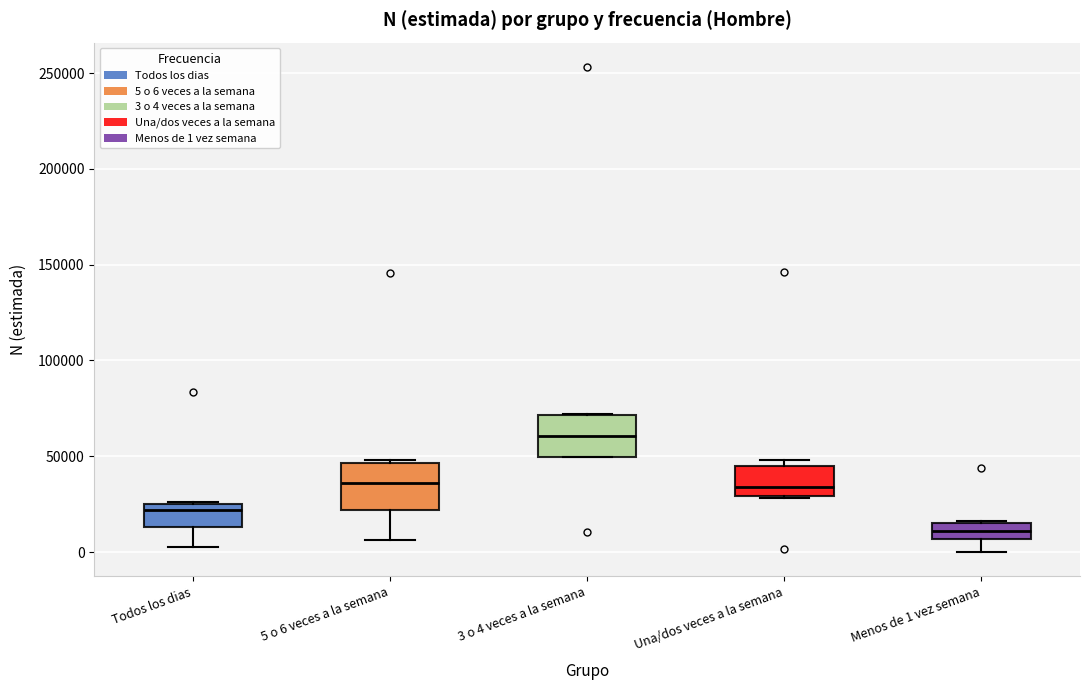

Reading left to right, transcribe this box plot: for each box, give where its median line is, the range the box spans, and where its two whiskers end, as read against the y-axis. The values are not printed on the chart, so give them approximately, as read against the axis.

Todos los dias: median 20000, box 15000 to 25000, whiskers 5000 to 25000
5 o 6 veces a la semana: median 35000, box 20000 to 45000, whiskers 5000 to 50000
3 o 4 veces a la semana: median 60000, box 50000 to 70000, whiskers 50000 to 70000
Una/dos veces a la semana: median 35000, box 30000 to 45000, whiskers 30000 to 50000
Menos de 1 vez semana: median 10000, box 5000 to 15000, whiskers 0 to 15000